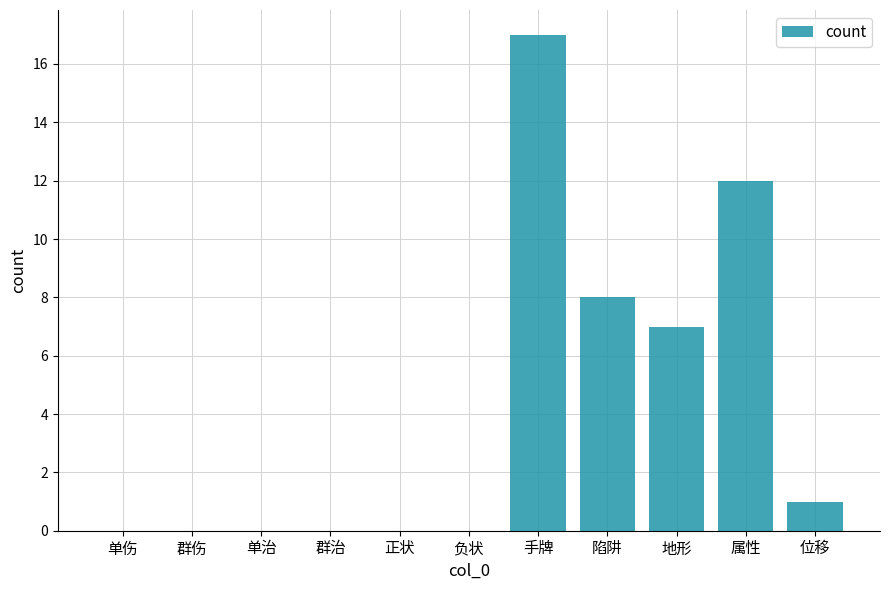

What is the greatest value displayed?

17